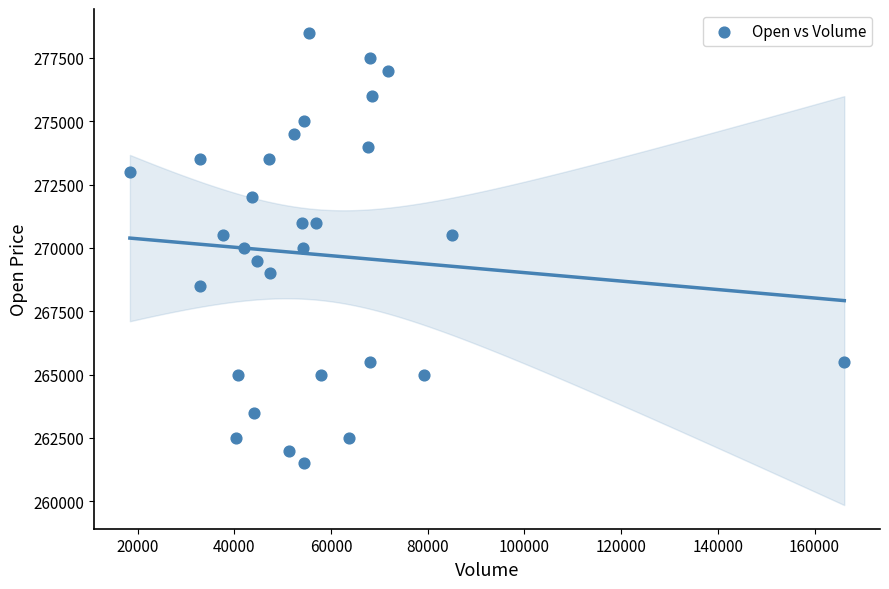

What is the range of X values (max minus min)?

147775